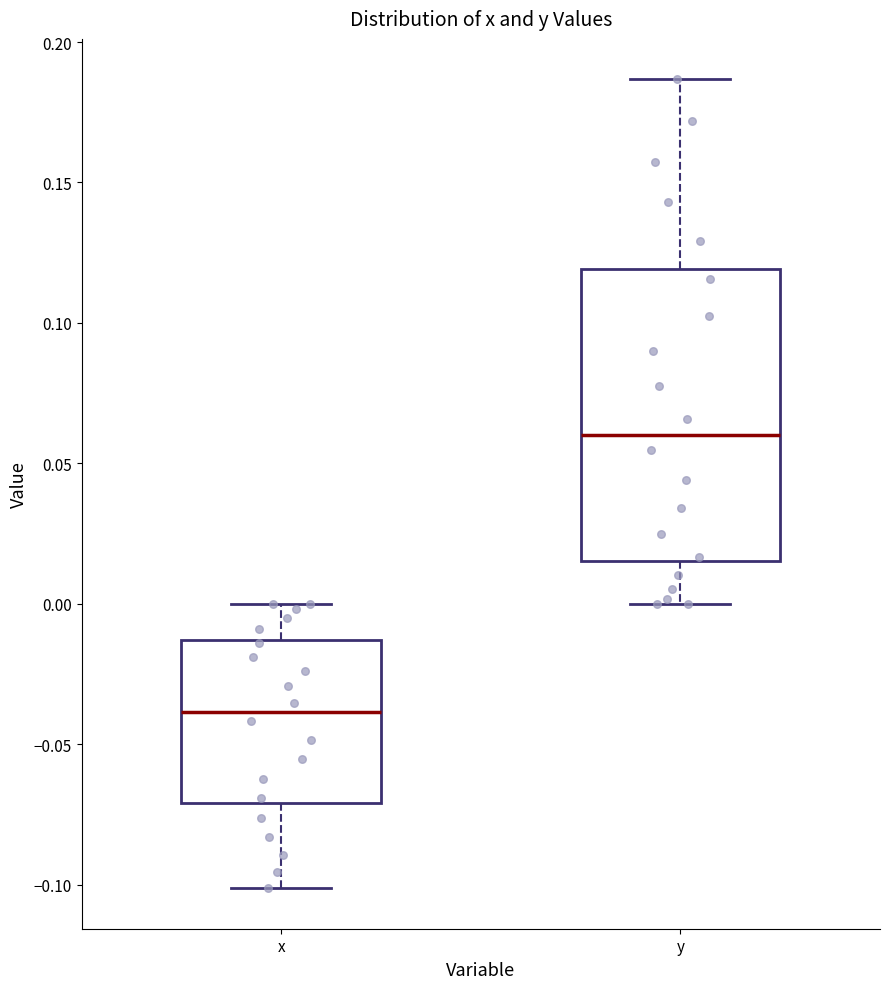

Which box's median line is the highest?

y